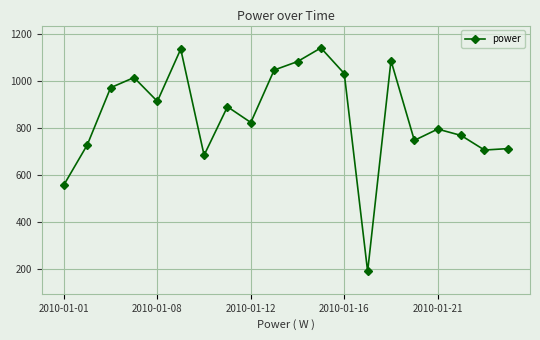

What is the difference between the maximum and minimum values?

950